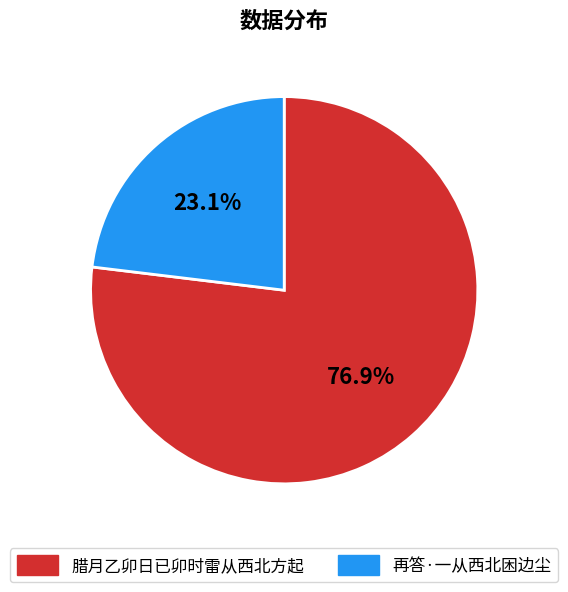

True or false: 再答·一从西北困边尘 accounts for 23% of the total.

True